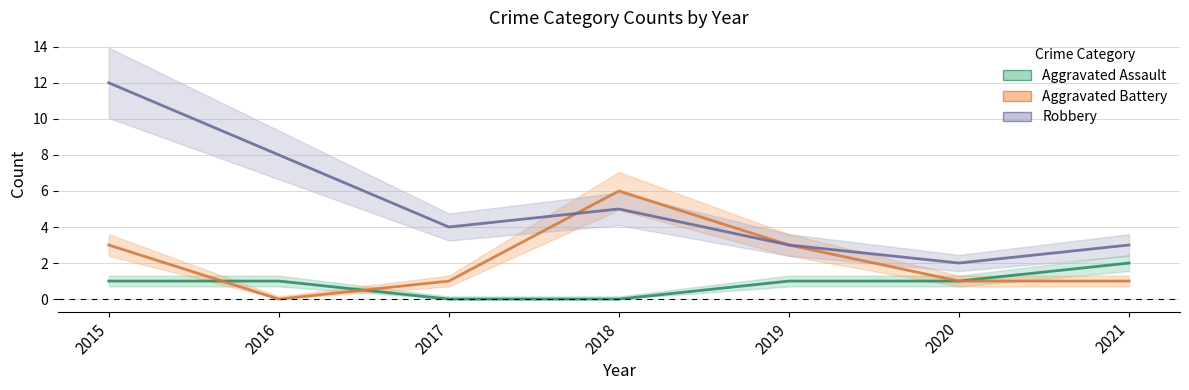

What is the sum of the Robbery values at 2015 and 2021?

15